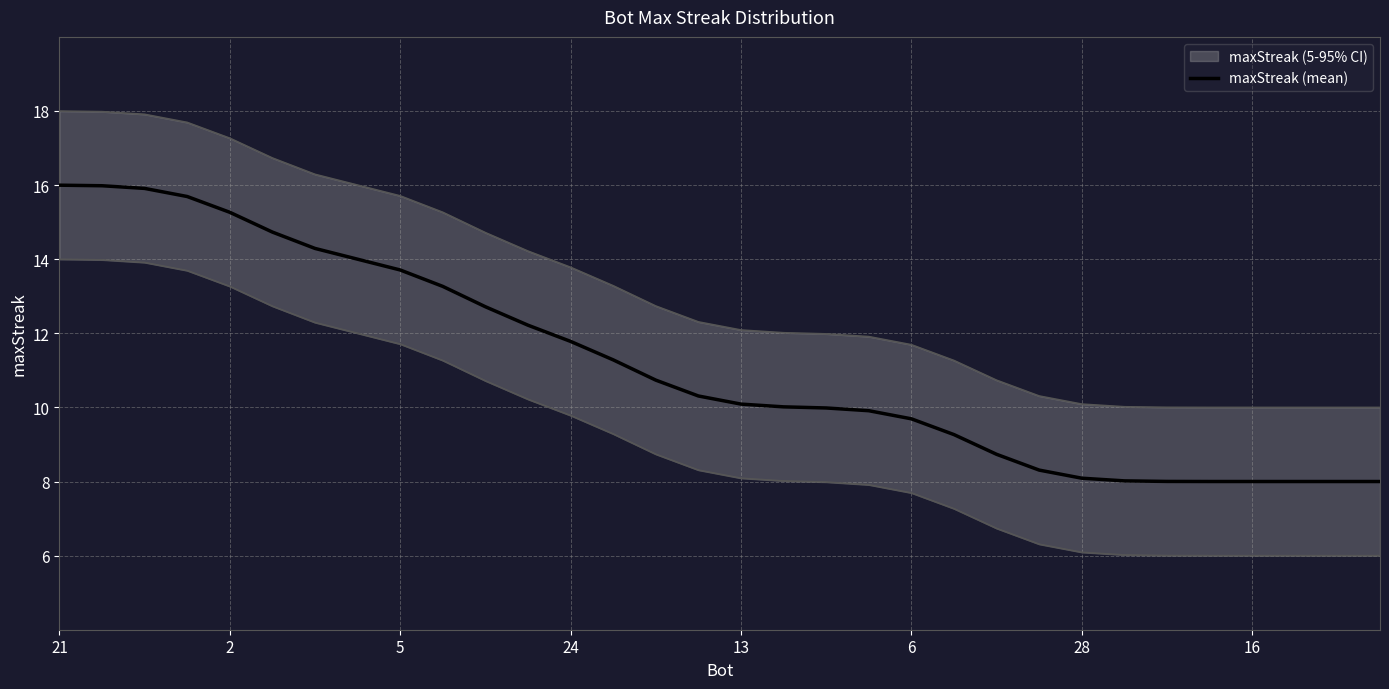

What is the greatest value displayed?

16.0